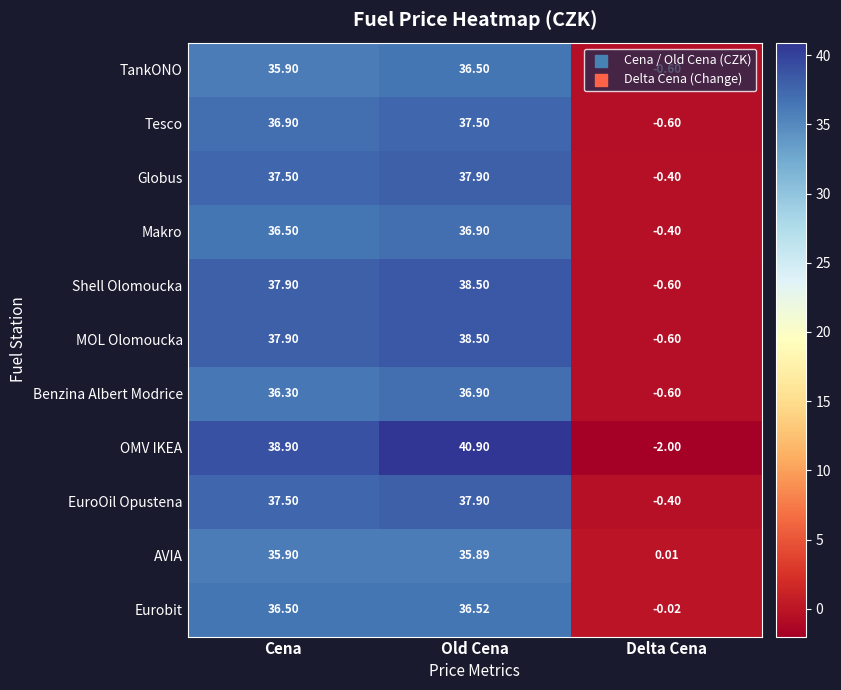

At which label does Tesco reach its peak?

Old Cena